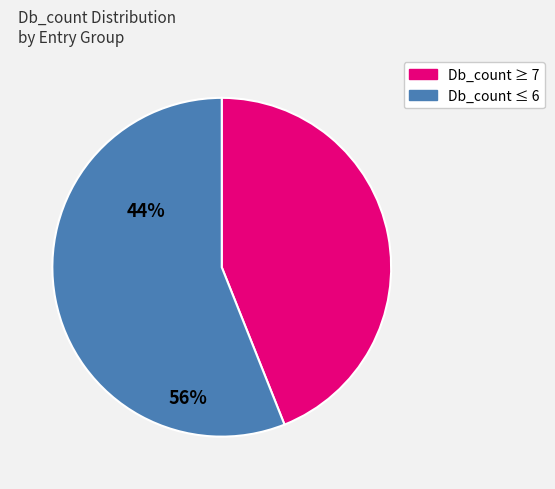

How many segments does this pie chart have?

2